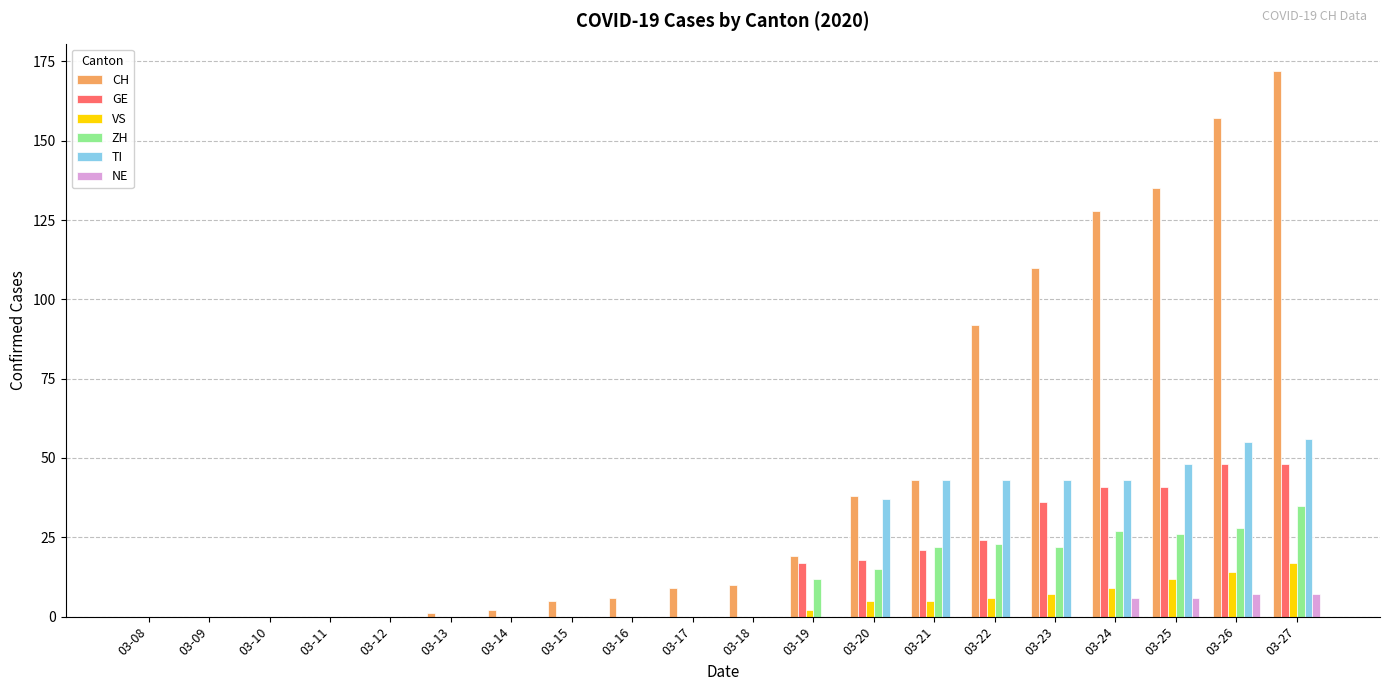

Which series has the largest range (max minus min)?

CH